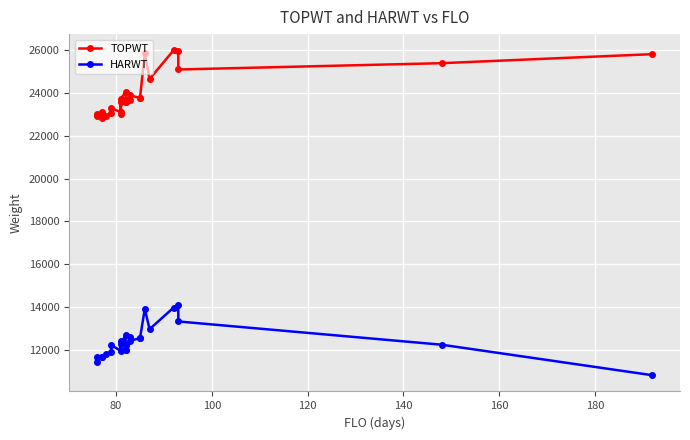

True or false: HARWT and TOPWT intersect in this chart.

False